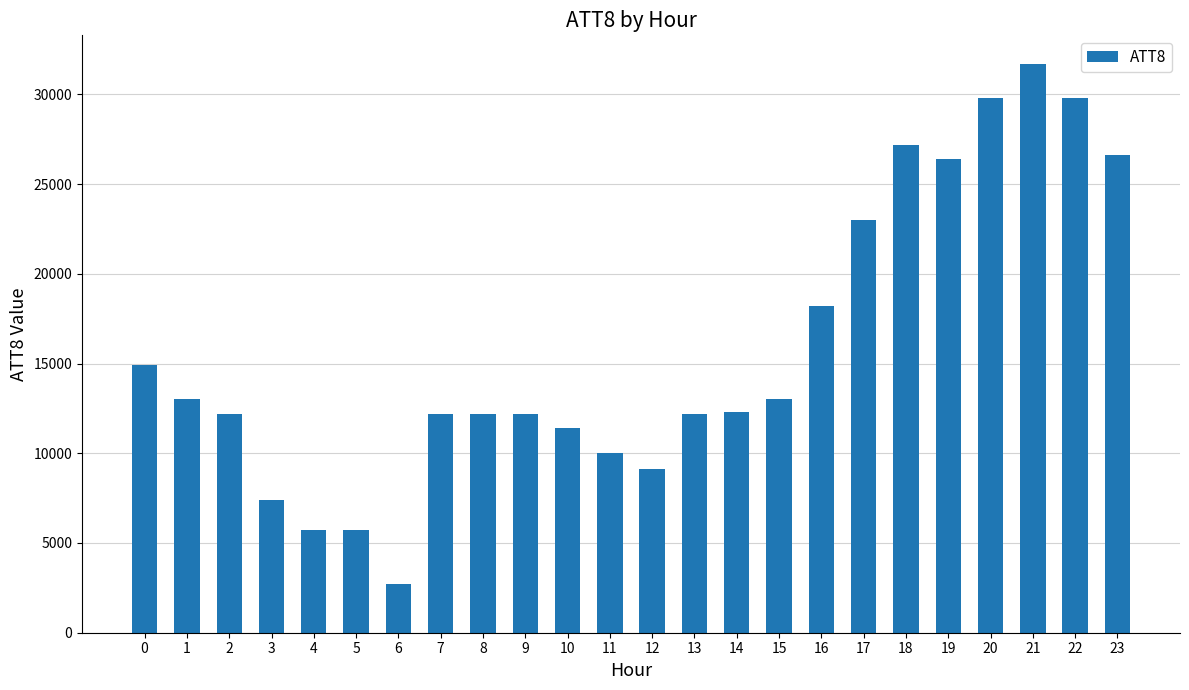

At which category does the chart reach its minimum across all series?

6